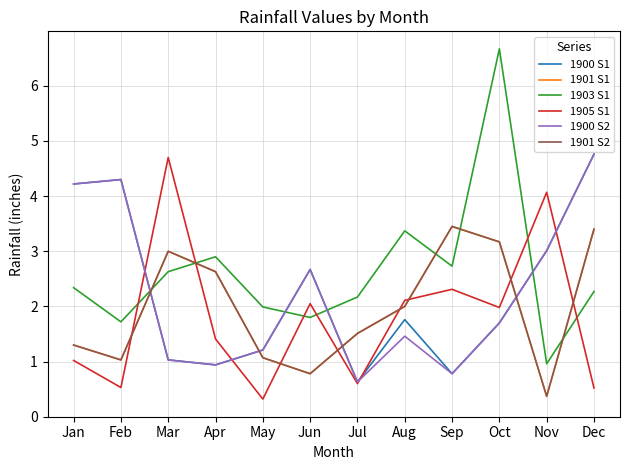

True or false: 1901 S2 has more than 2 interior local peaks.

False